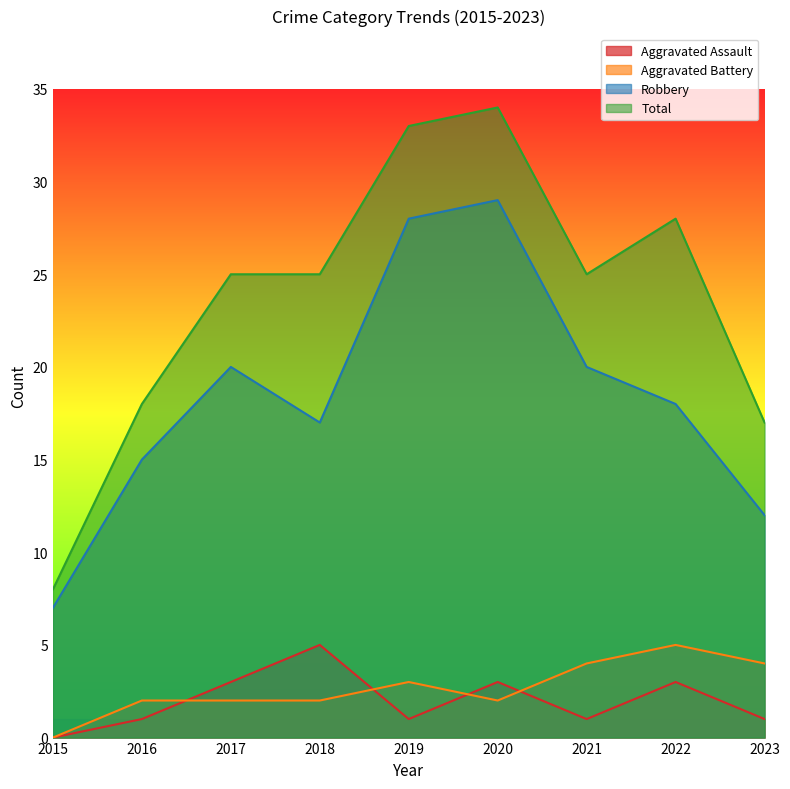

What is the difference between the second highest and second lowest values in the Aggravated Battery series?

2